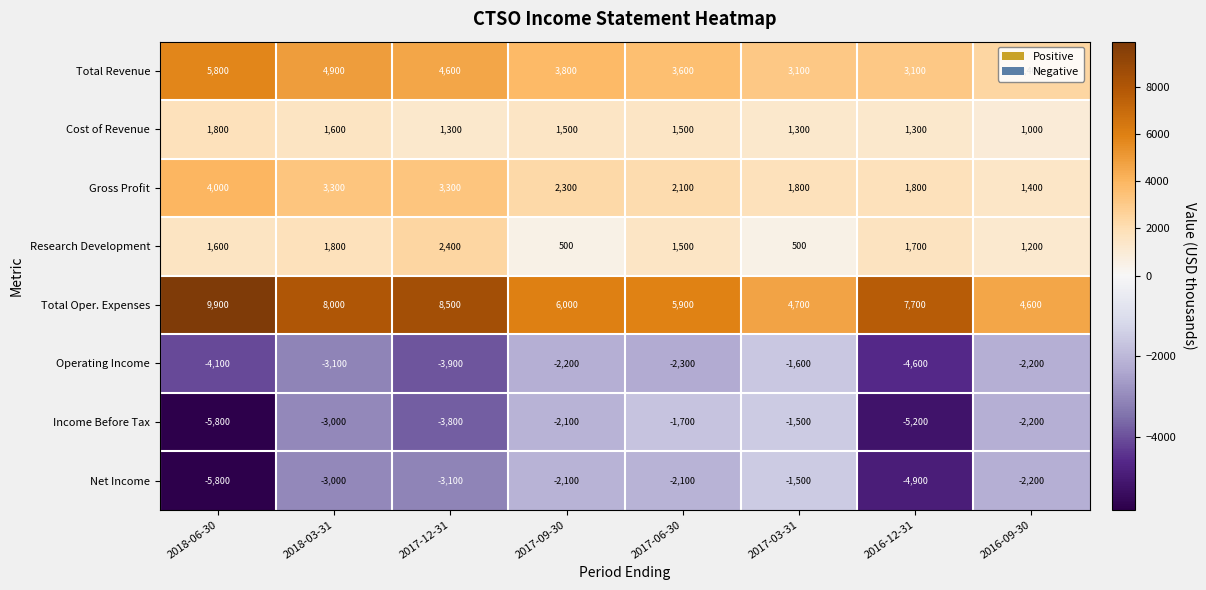

What is the greatest value displayed?

9900